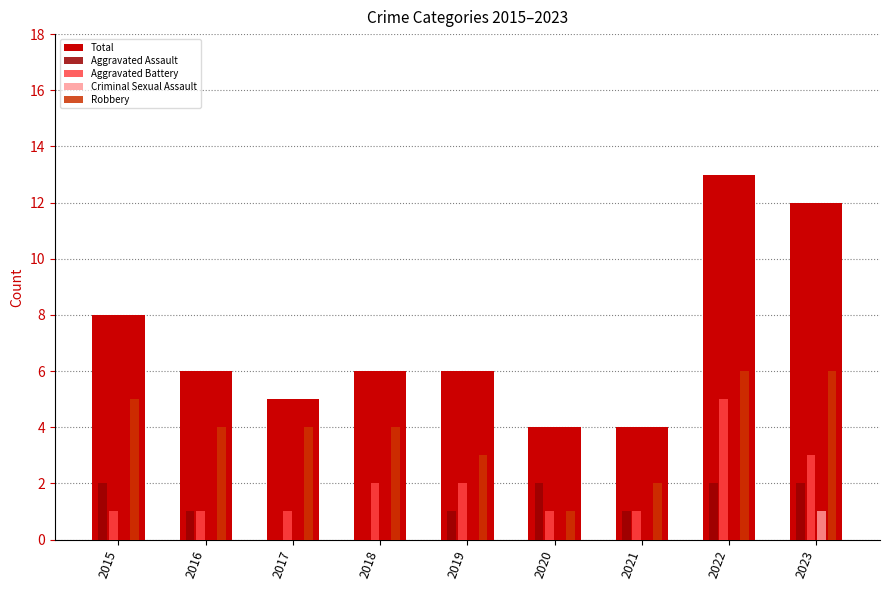

What is the sum of all Total values?

64